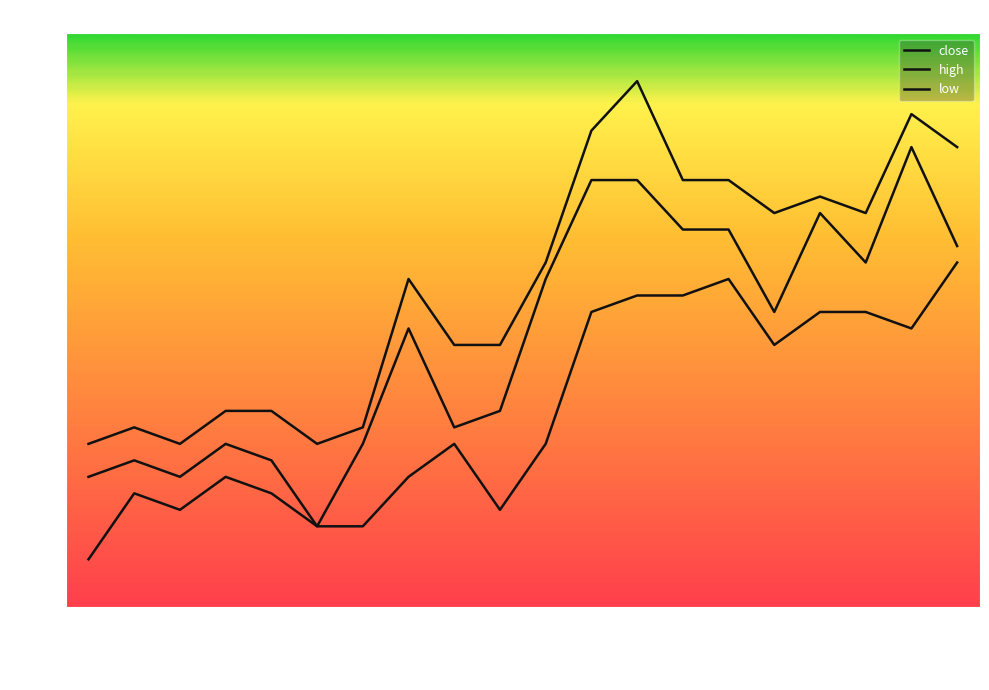

Reading right to left, what are all the values shown in this chart?

close: 2006-02-09=2.1	2006-02-08=2.1	2006-02-07=2.1	2006-02-06=2.1	2006-01-25=2.0	2006-01-24=2.1	2006-01-23=2.1	2006-01-20=2.1	2006-01-19=2.1	2006-01-18=2.1	2006-01-17=2.0	2006-01-16=2.0	2006-01-13=2.0	2006-01-12=2.0	2006-01-11=1.9	2006-01-10=2.0	2006-01-09=2.0	2006-01-06=1.9	2006-01-05=2.0	2006-01-04=1.9
high: 2006-02-09=2.1	2006-02-08=2.2	2006-02-07=2.1	2006-02-06=2.1	2006-01-25=2.1	2006-01-24=2.1	2006-01-23=2.1	2006-01-20=2.2	2006-01-19=2.2	2006-01-18=2.1	2006-01-17=2.0	2006-01-16=2.0	2006-01-13=2.1	2006-01-12=2.0	2006-01-11=2.0	2006-01-10=2.0	2006-01-09=2.0	2006-01-06=2.0	2006-01-05=2.0	2006-01-04=2.0
low: 2006-02-09=2.1	2006-02-08=2.0	2006-02-07=2.0	2006-02-06=2.0	2006-01-25=2.0	2006-01-24=2.1	2006-01-23=2.1	2006-01-20=2.1	2006-01-19=2.0	2006-01-18=2.0	2006-01-17=1.9	2006-01-16=2.0	2006-01-13=1.9	2006-01-12=1.9	2006-01-11=1.9	2006-01-10=1.9	2006-01-09=1.9	2006-01-06=1.9	2006-01-05=1.9	2006-01-04=1.9